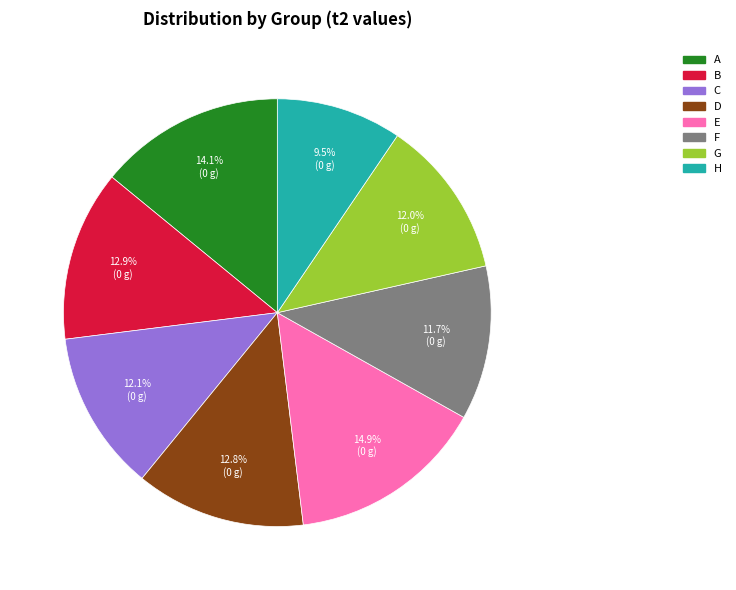

True or false: E accounts for 15% of the total.

True